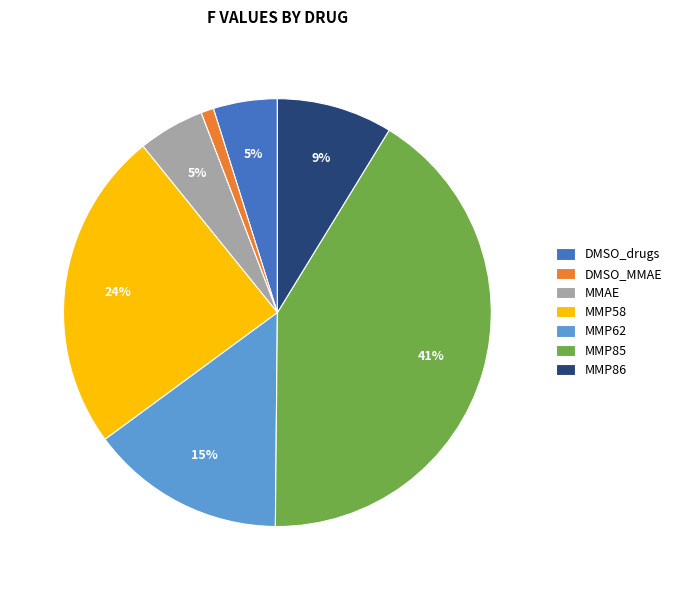

What percentage is the MMP62 slice, to the nearest percent?

15%